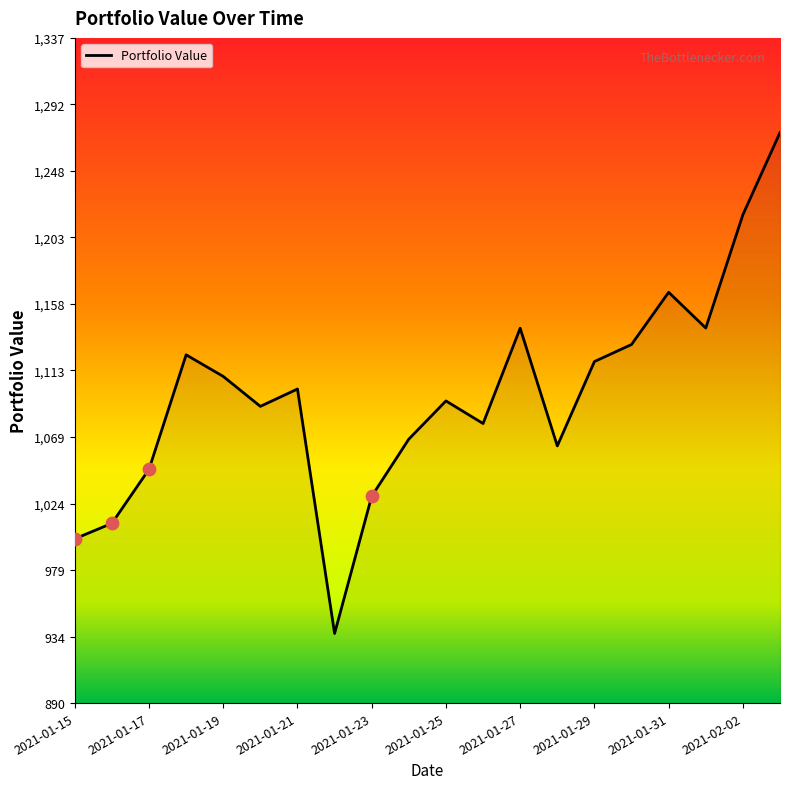

What is the greatest value displayed?

1273.5